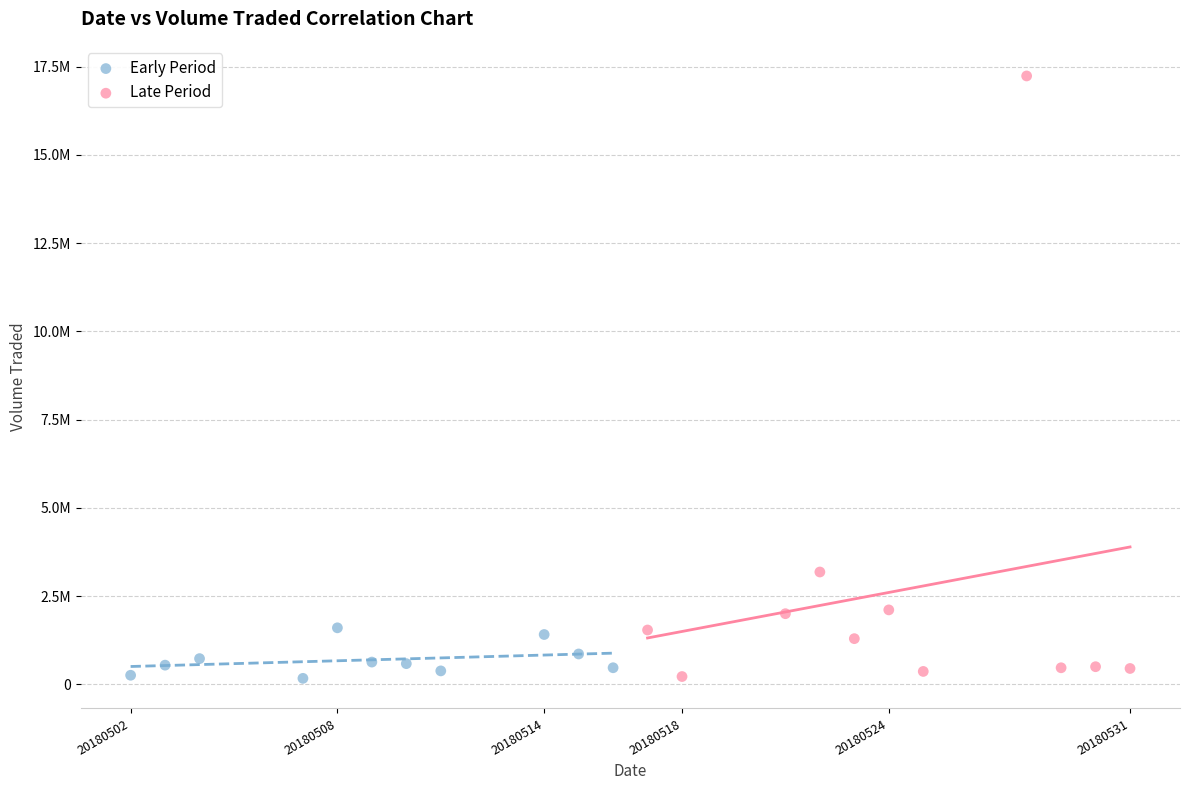

Which series contains the highest Y value?

Late Period